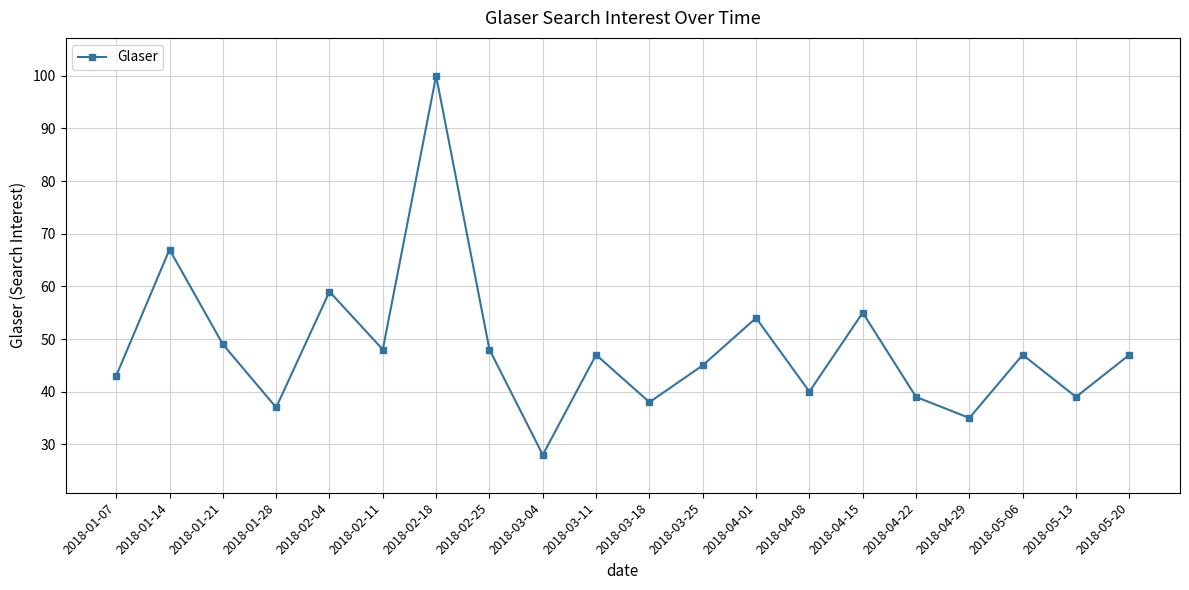

Read the value at 2018-03-04, to the nearest 5.

30